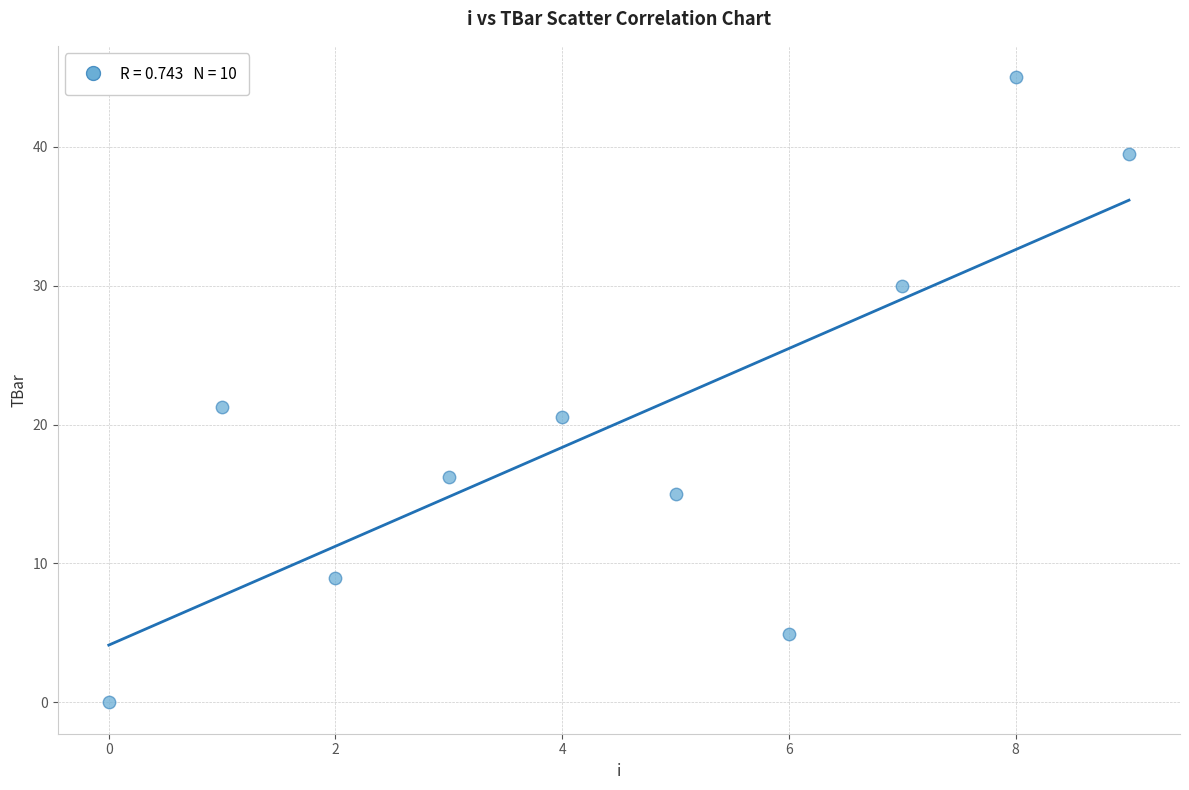

What is the range of Y values (max minus min)?

45.0